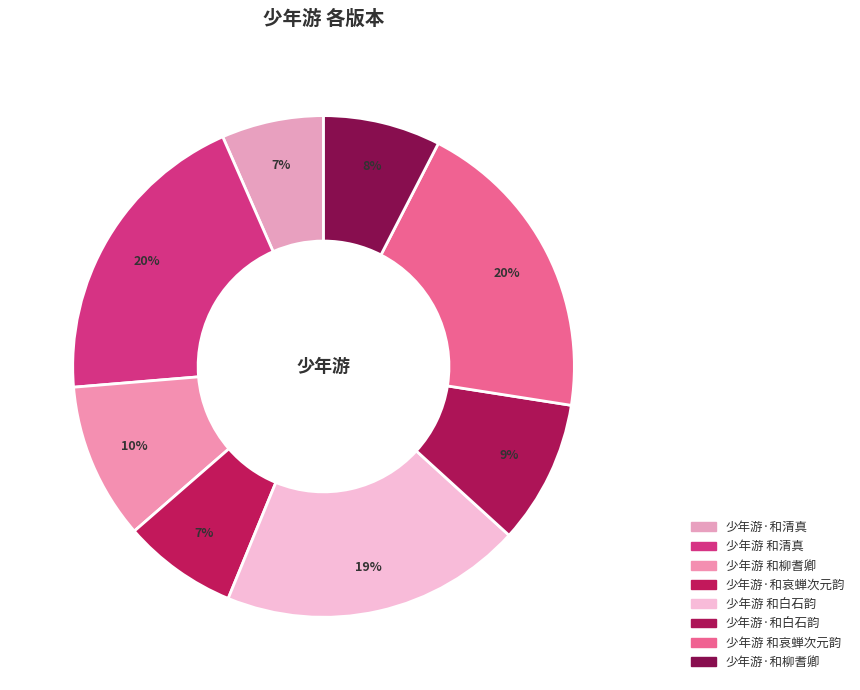

Count the number of slices in the pie.

8